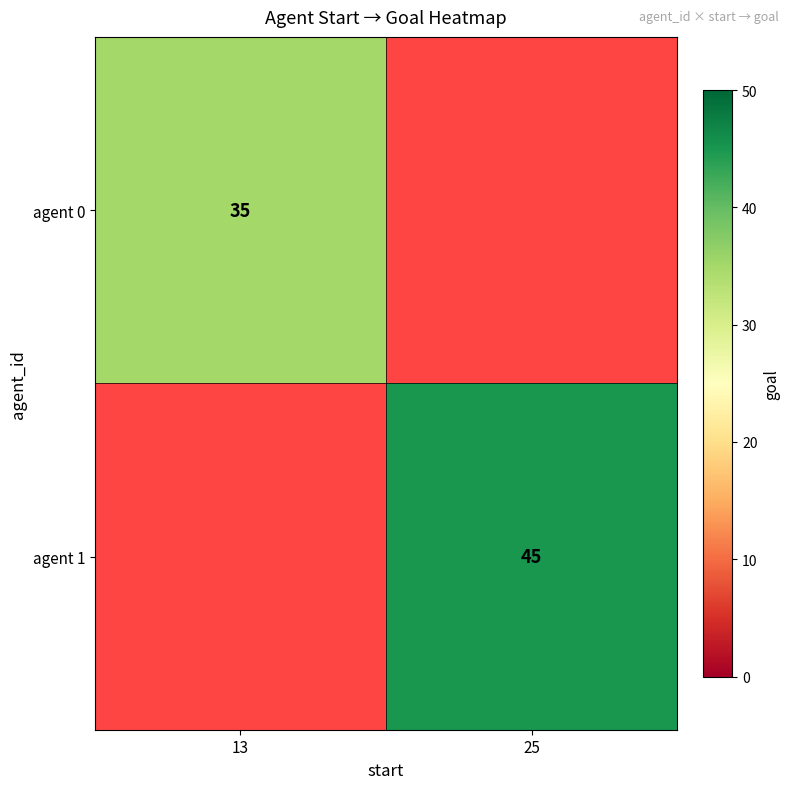

Is the value of agent 0 at 13 greater than the value of agent 1 at 25?

No